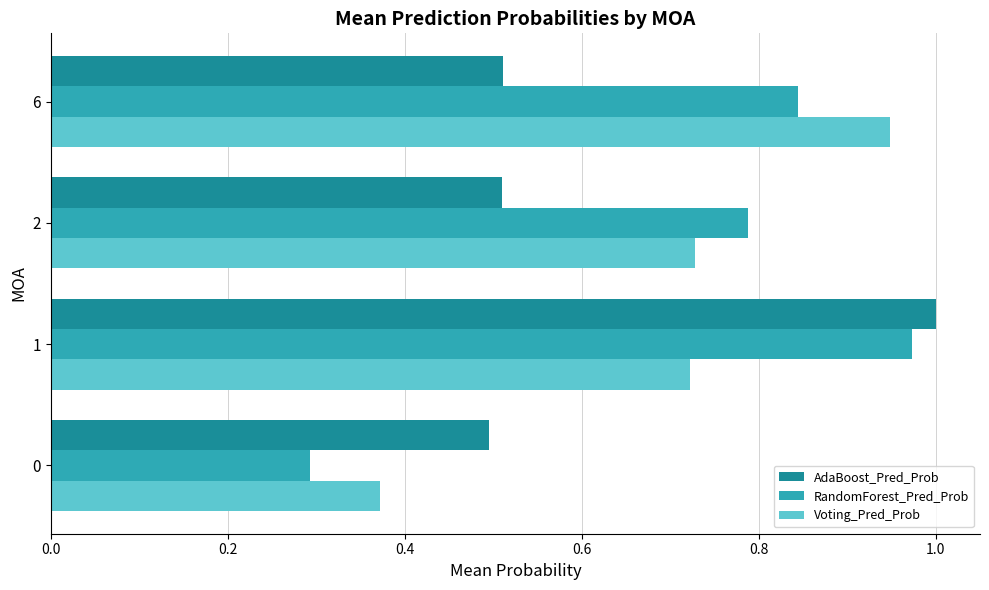

At 0, list the series in order from smallest to largest.

RandomForest_Pred_Prob, Voting_Pred_Prob, AdaBoost_Pred_Prob